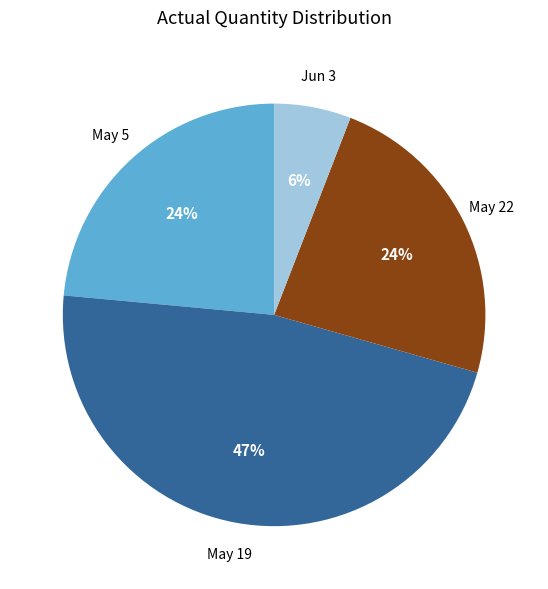

How many slices are in this pie chart?

4